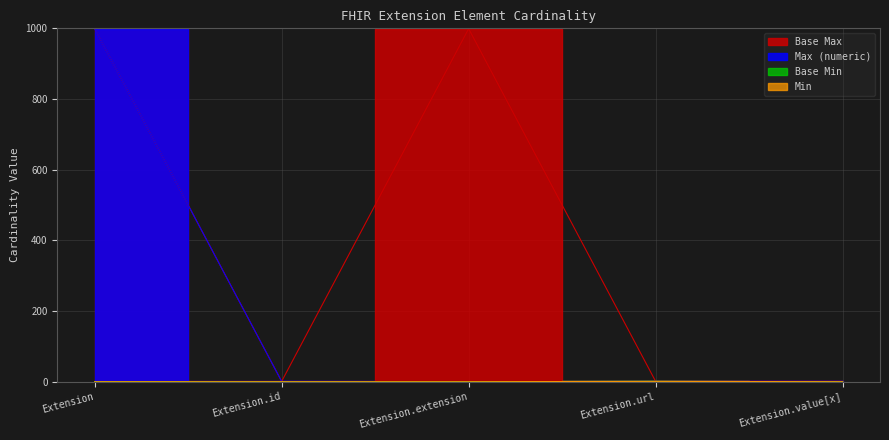

At Extension.value[x], list the series in order from smallest to largest.

Min, Base Min, Max_numeric, Base Max